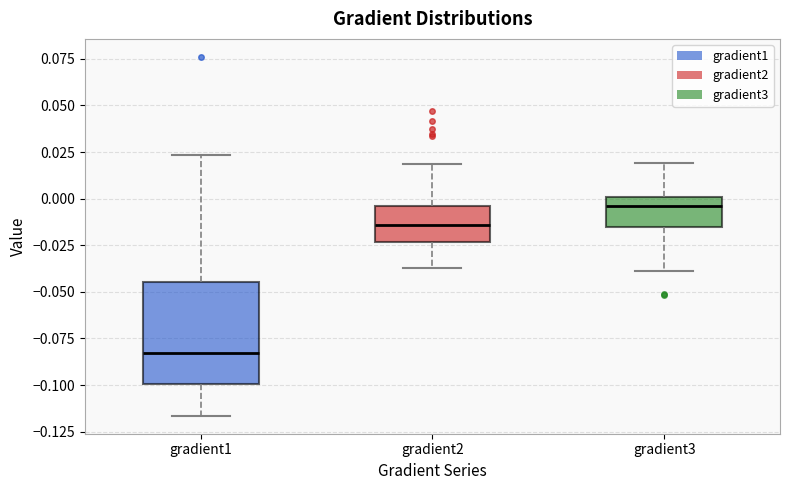

Where is the lower edge of the box for gradient1 on the y-axis? The values are not printed on the chart, so give them approximately, as read against the axis.

-0.100